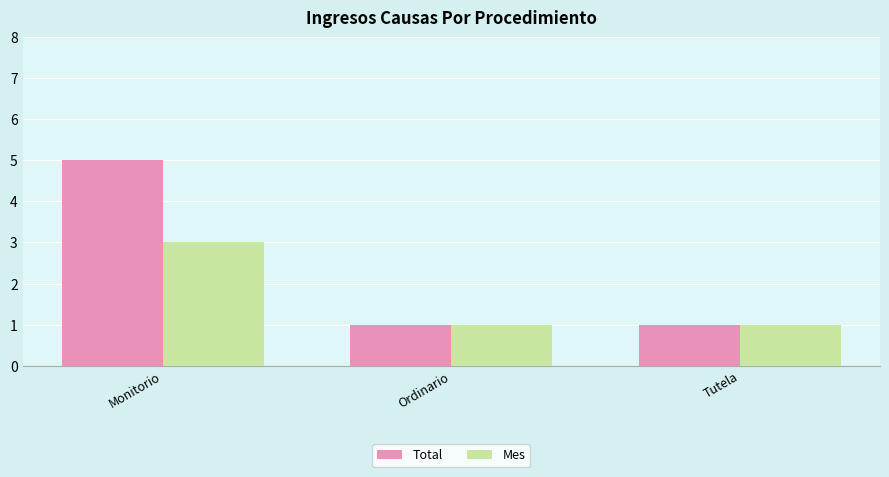

What is the minimum value shown in the chart?

1